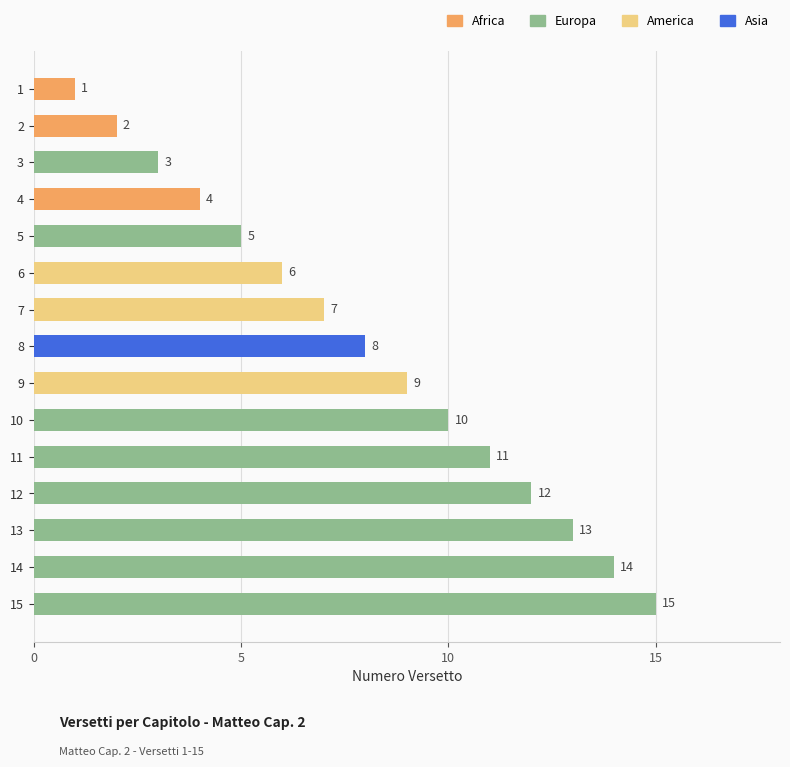

Are the bars grouped side by side (vs. stacked)?

No